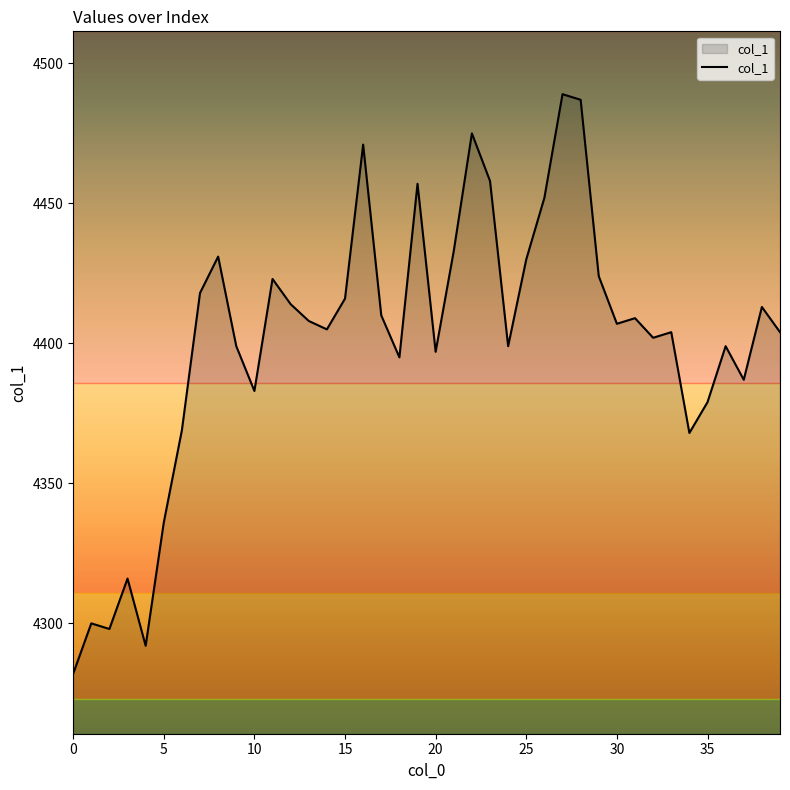

What is the minimum value shown in the chart?

4282